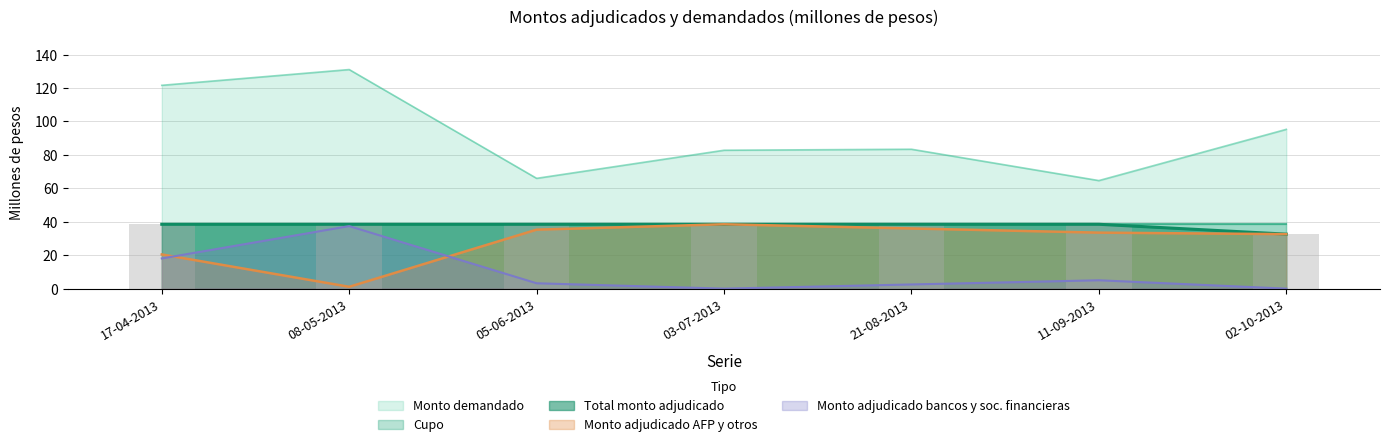

Is it true that Total monto adjudicado equals 38.5 at 11-09-2013?

True